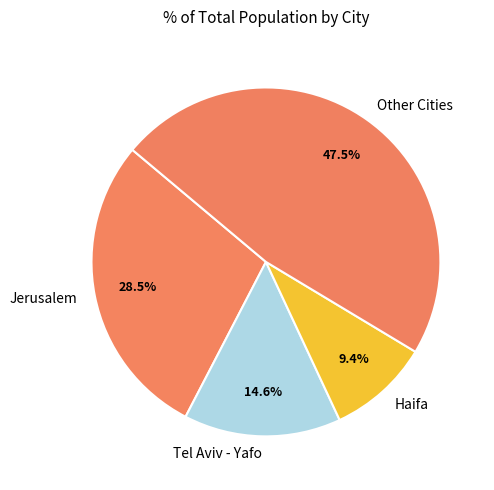

Is there a majority slice in this chart?

No